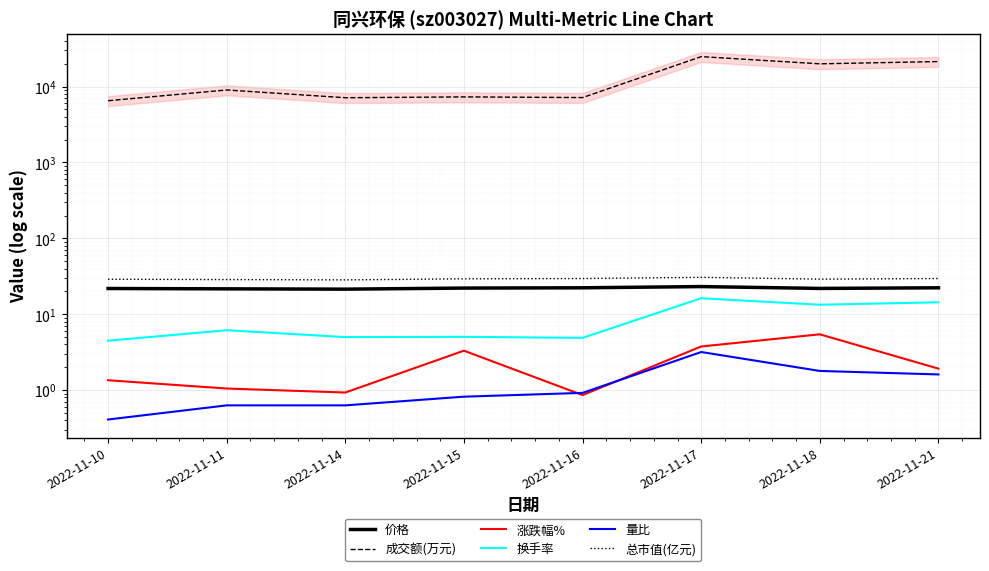

True or false: 价格 and 总市值(亿元) cross at least once.

False